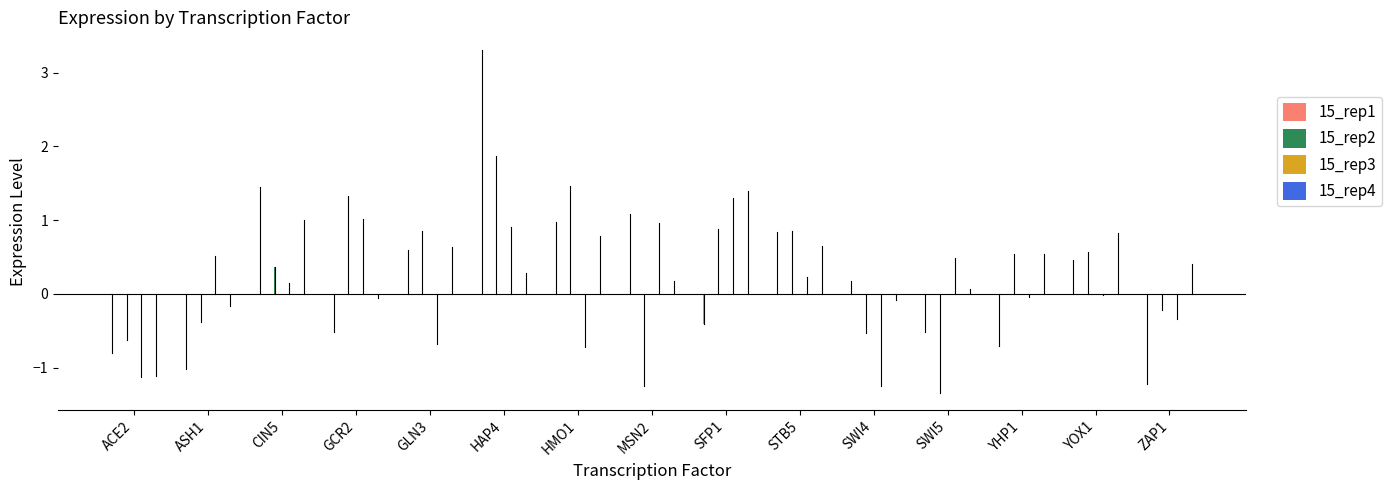

Read the 15_rep2 value at YHP1.

0.5